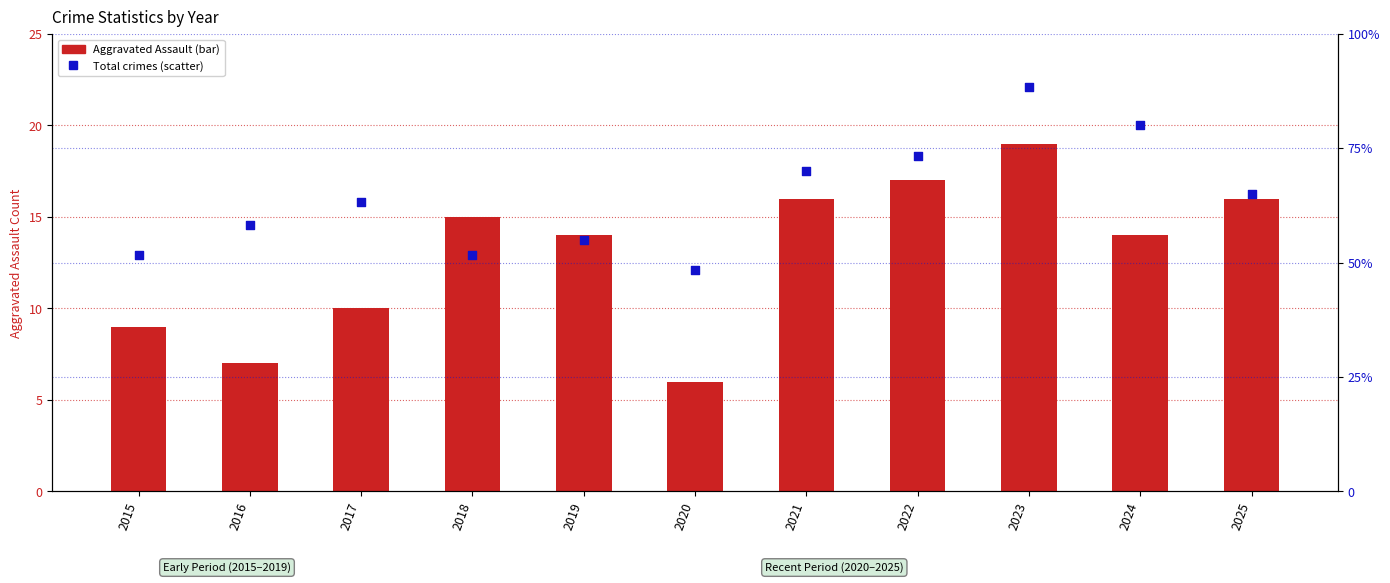

What are all the series names shown in the legend?

Aggravated Assault, Total